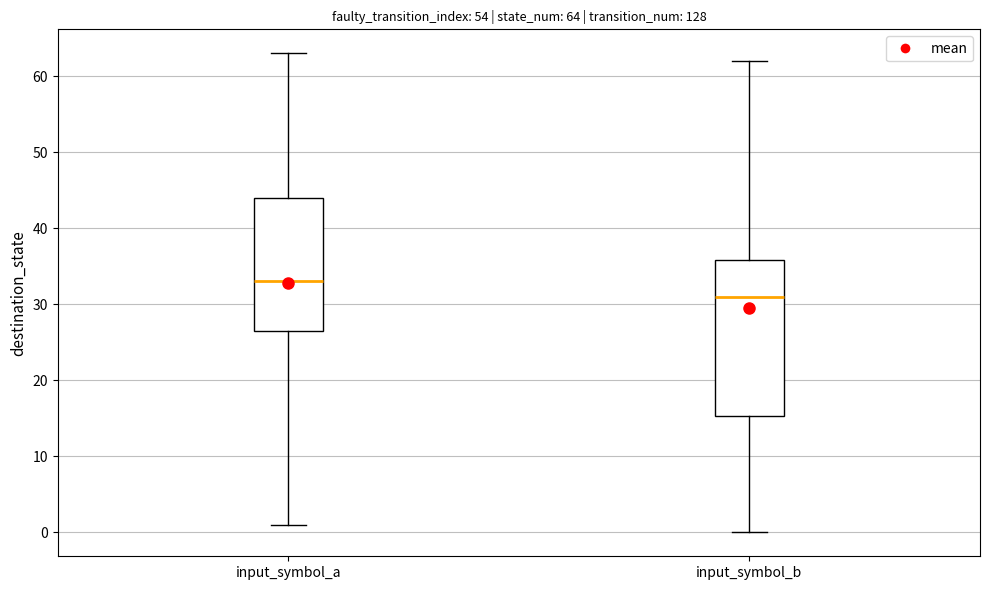

Comparing the boxes themselves (not the whiskers), which one is the tallest?

input_symbol_b